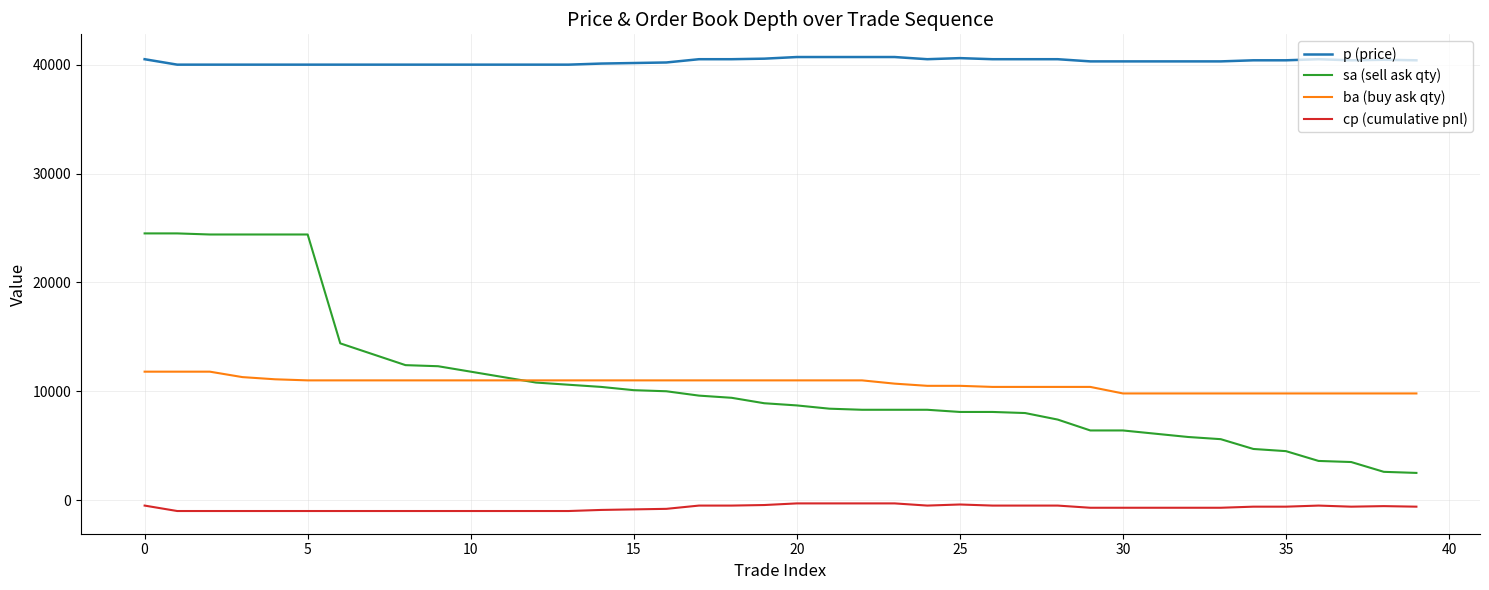

True or false: cp (cumulative pnl) and sa (sell ask qty) cross at least once.

False